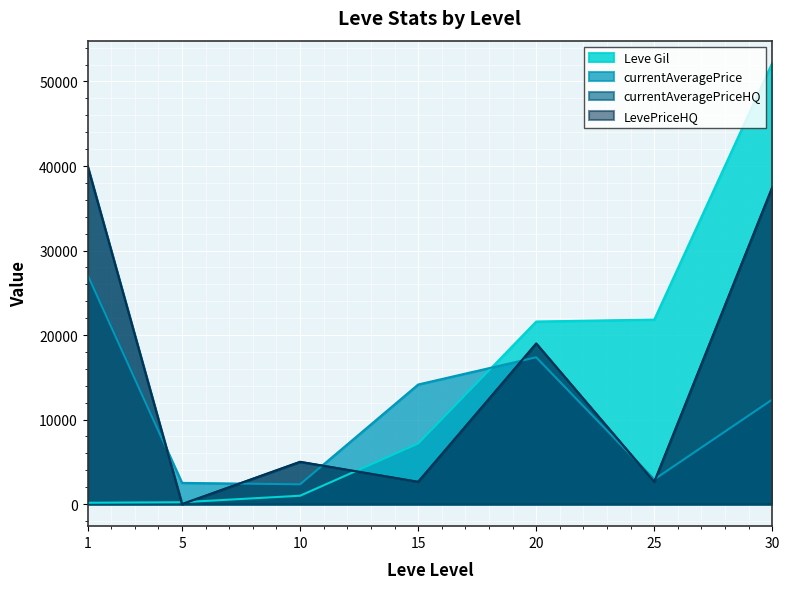

What is the value of the currentAveragePriceHQ point at the 4th from the left?

2637